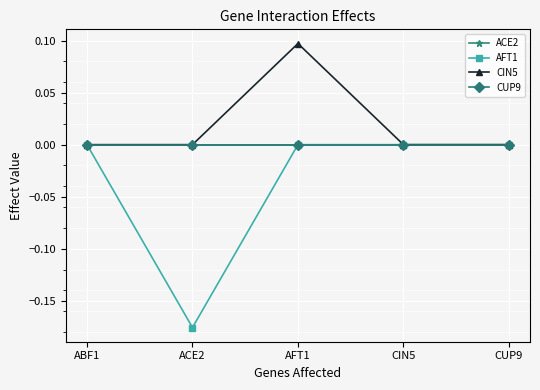

Which label corresponds to the largest value in the chart?

AFT1